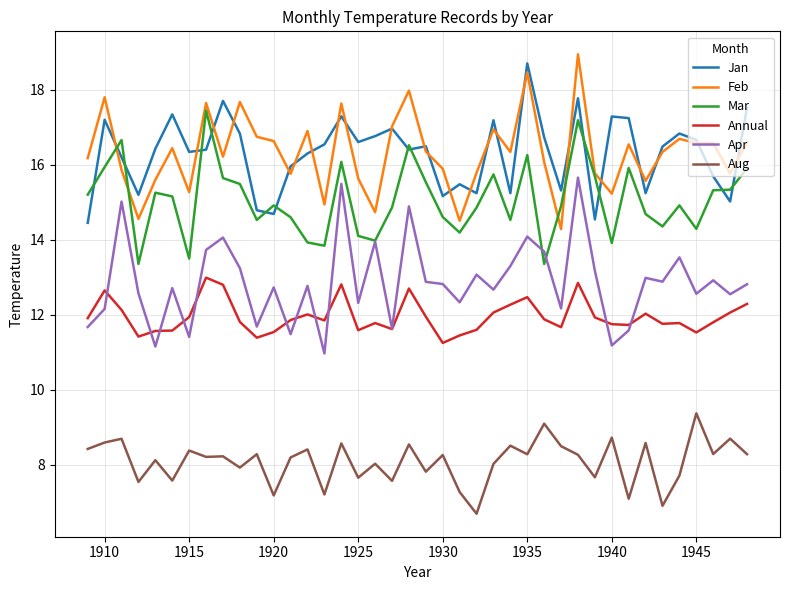

What is the lowest value of the Mar series?

13.4